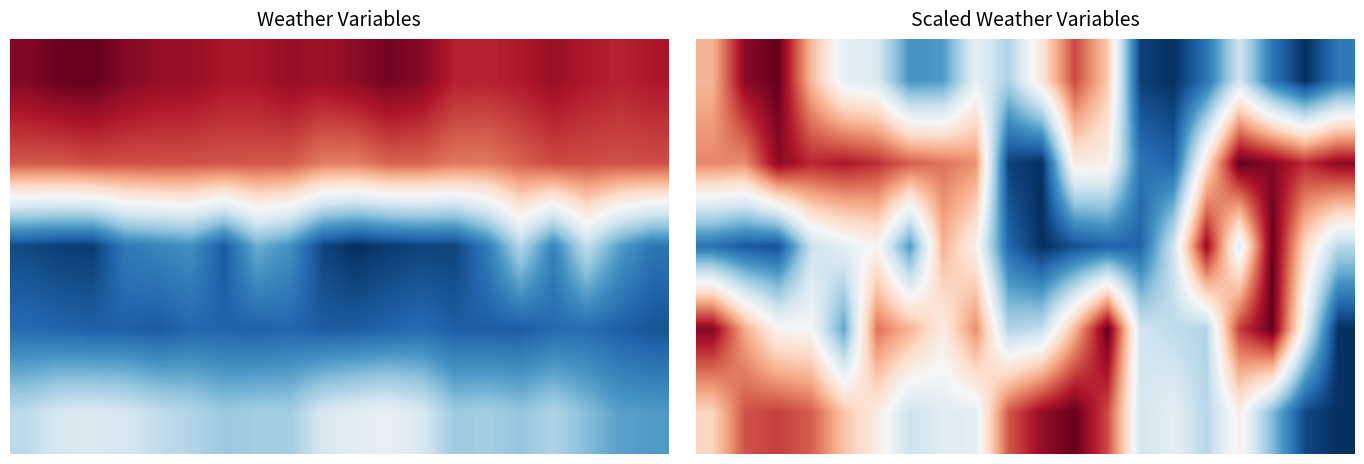

What is the difference between the highest and lowest values at 18?

0.9